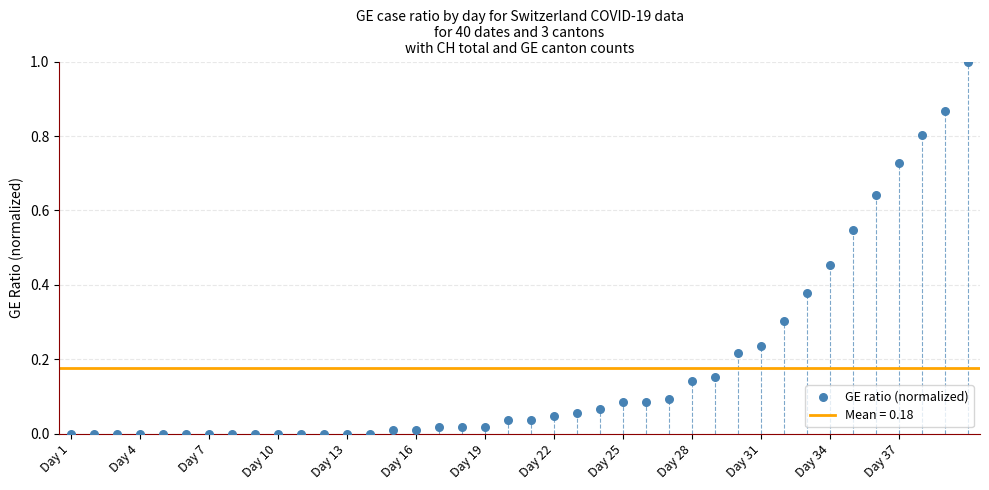

What is the range of Y values (max minus min)?

1.0